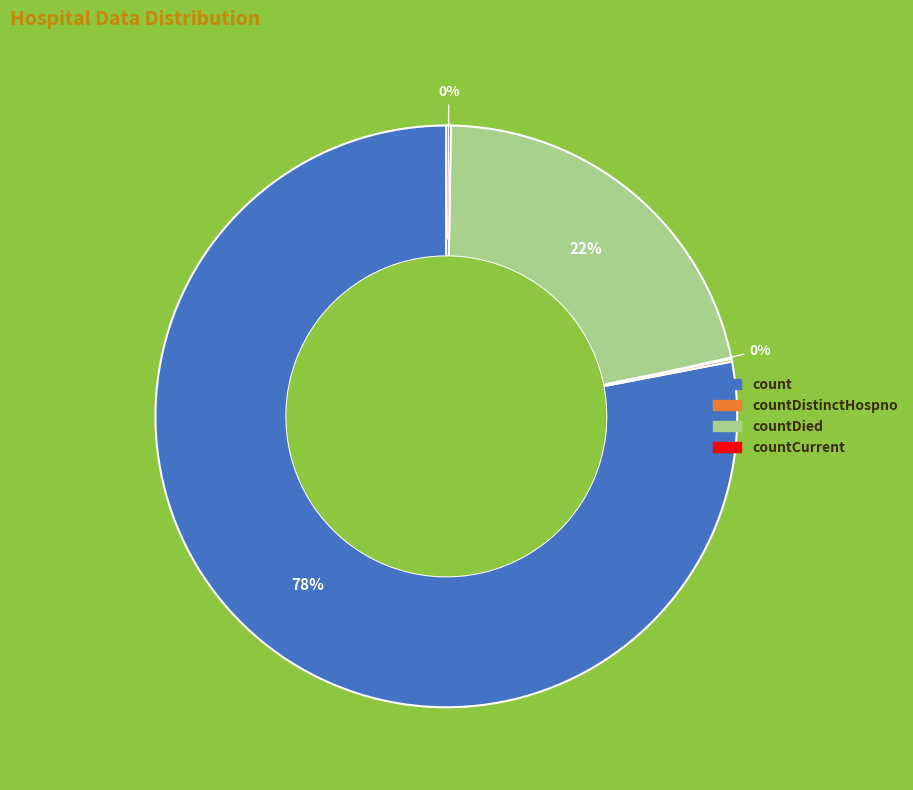

To the nearest percent, what is the average slice percentage?

25%